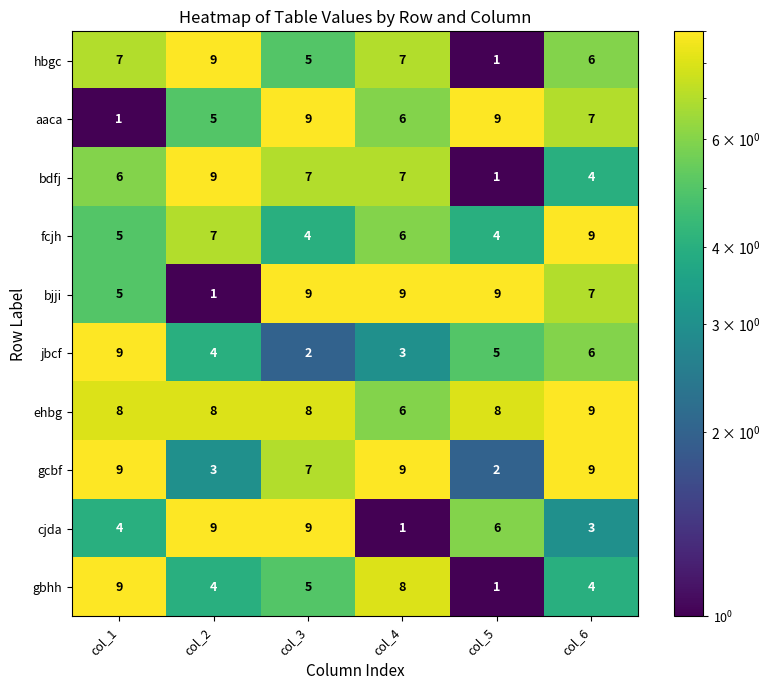

How many bdfj values are between 4 and 7?

4